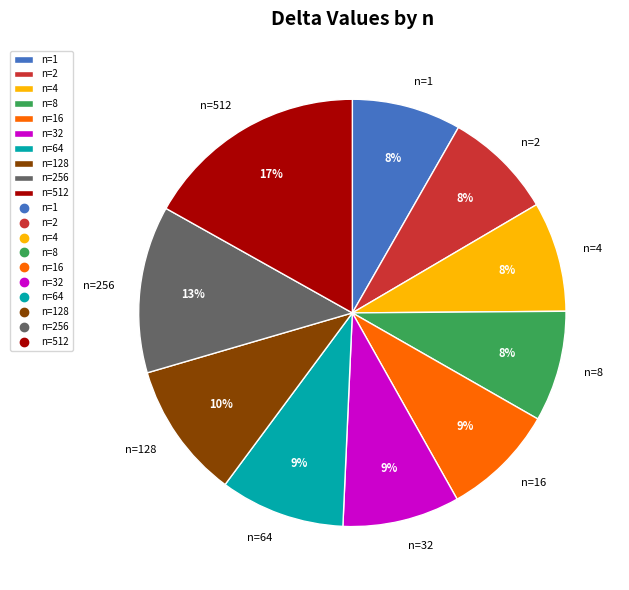

Is it true that n=4 is 17% of the pie?

False